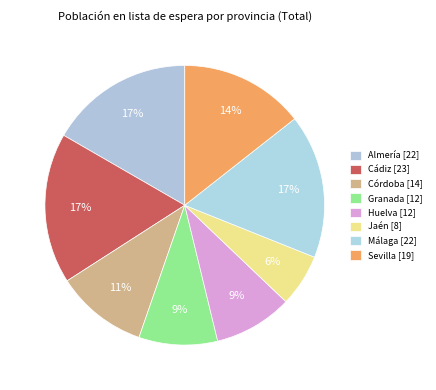

True or false: Málaga accounts for 8% of the total.

False